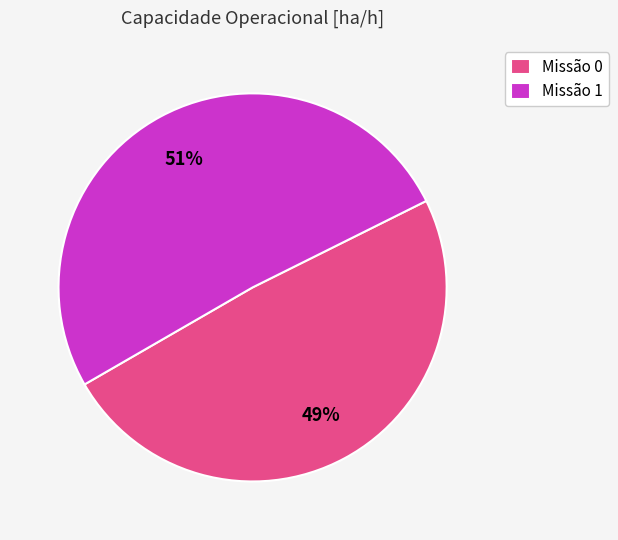

Is it true that Missão 0 is 58% of the pie?

False